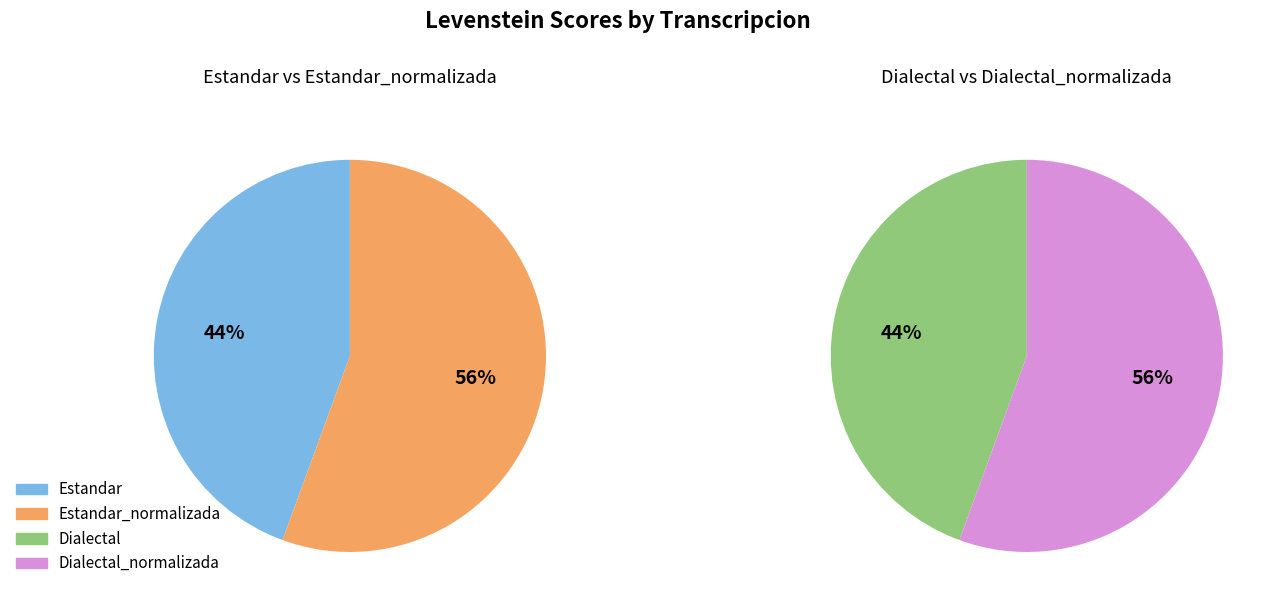

Is Estandar the majority of the pie?

No